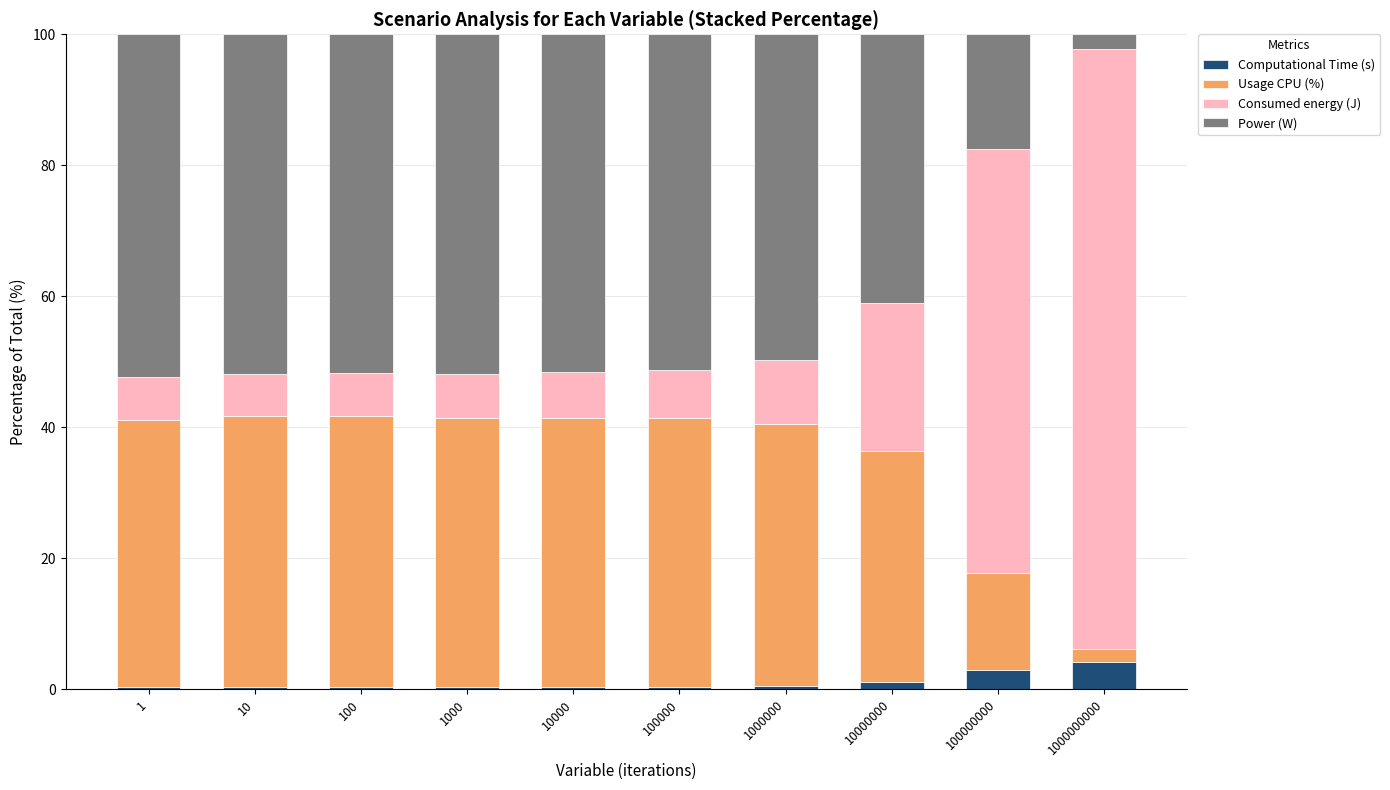

The Computational Time (s) series shows 0.3 at 10. True or false?

True